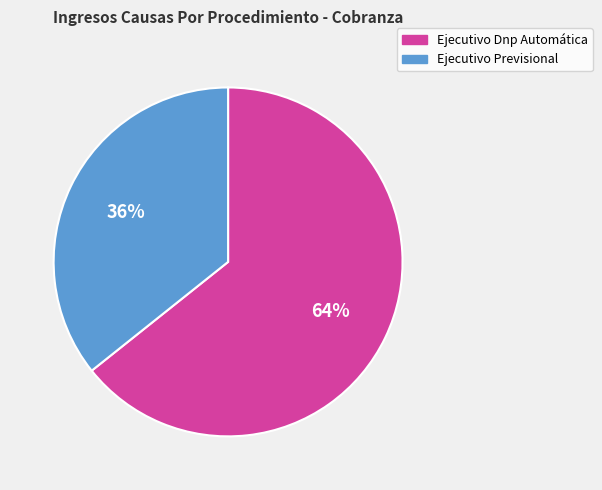

True or false: Ejecutivo Dnp Automática accounts for 57% of the total.

False